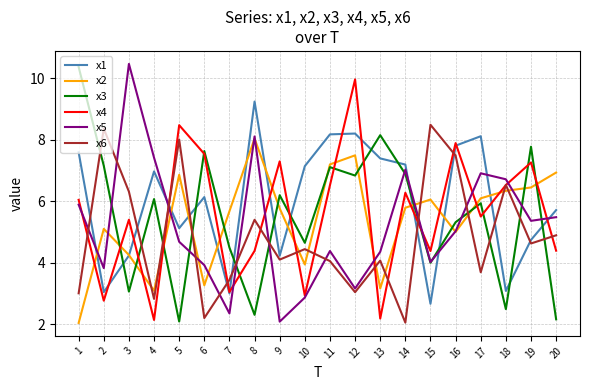

At which category does x1 reach its first local valley?

2